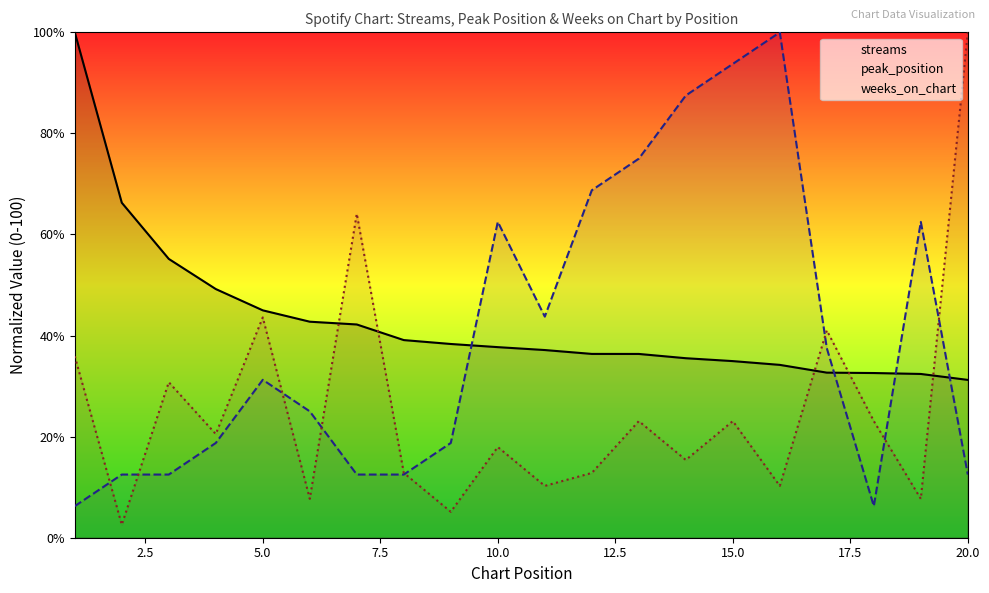

True or false: peak_position and streams intersect in this chart.

True